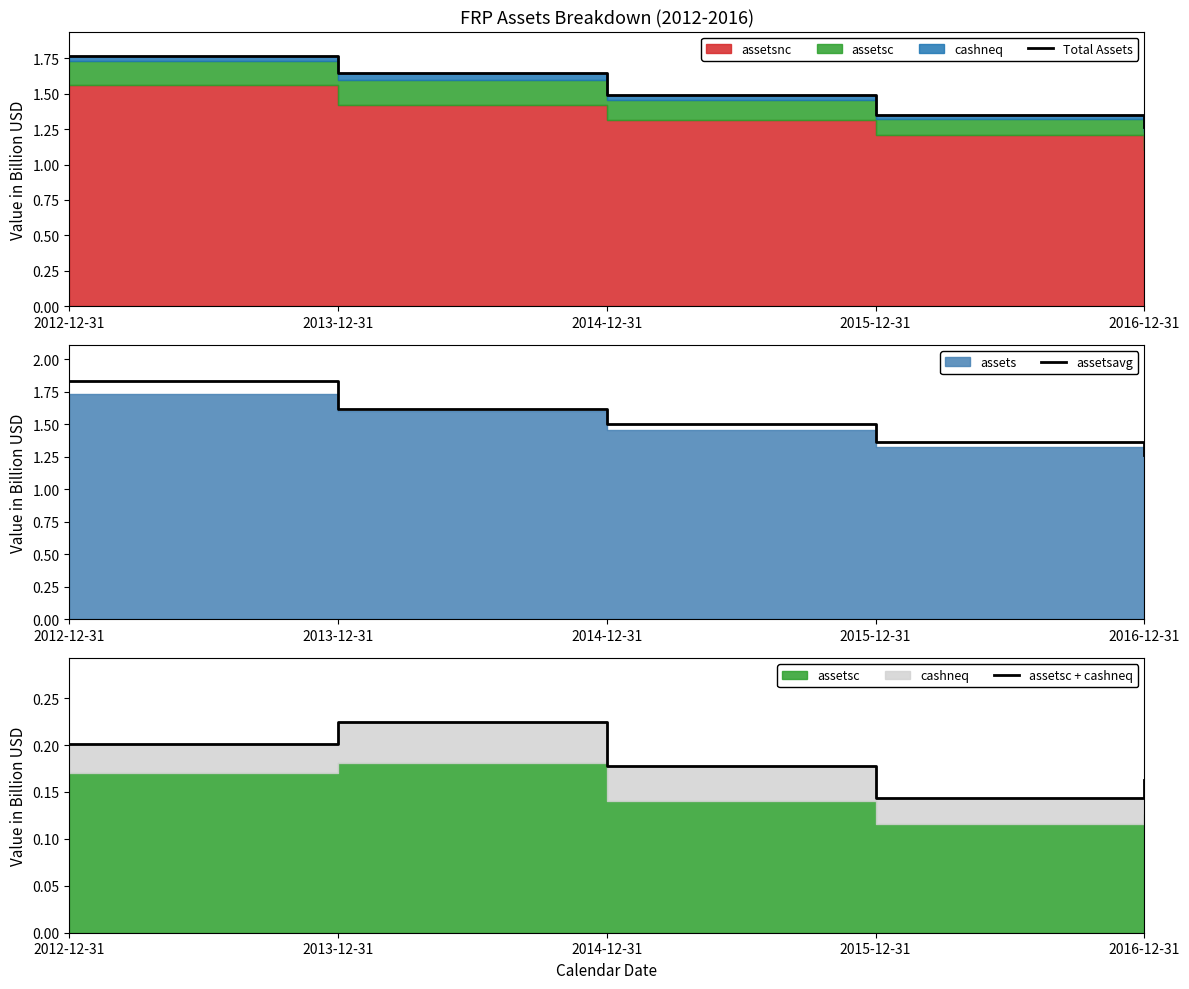

Is the value of Total Assets at 2012-12-31 greater than the value of assetsavg at 2016-12-31?

Yes